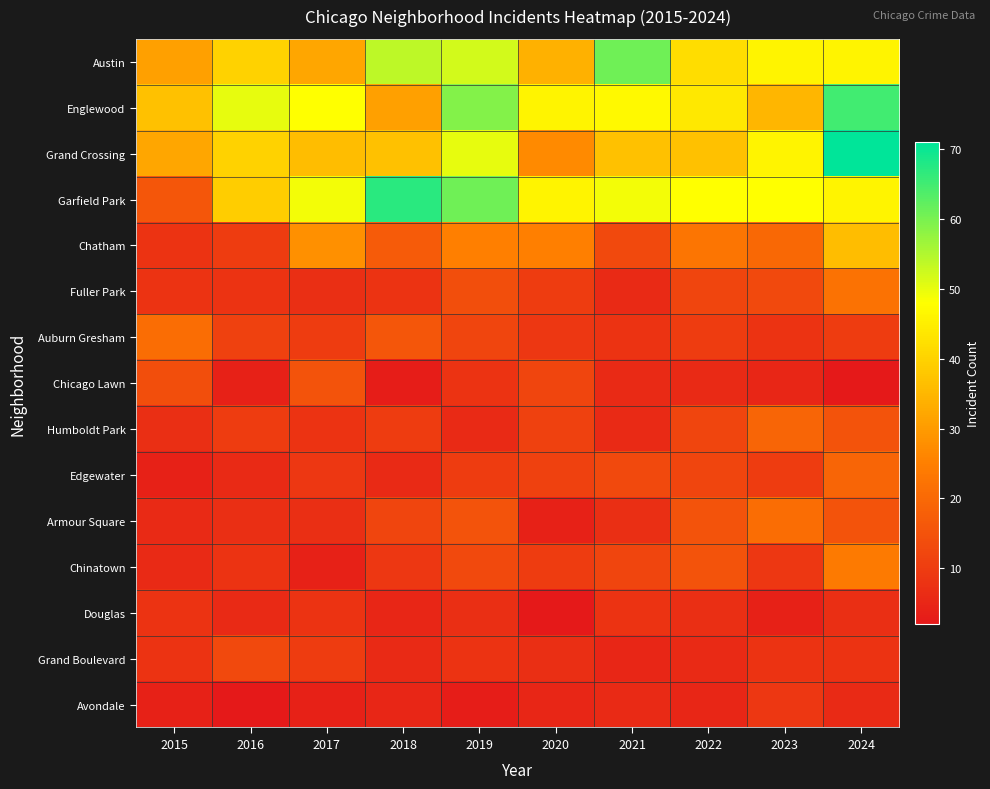

Reading left to right, extract all data points from this chart.

Austin: 2015=31	2016=40	2017=32	2018=54	2019=52	2020=34	2021=61	2022=42	2023=46	2024=46
Englewood: 2015=37	2016=50	2017=48	2018=31	2019=59	2020=46	2021=47	2022=44	2023=35	2024=65
Grand Crossing: 2015=32	2016=40	2017=36	2018=37	2019=50	2020=27	2021=37	2022=37	2023=46	2024=71
Garfield Park: 2015=16	2016=39	2017=49	2018=67	2019=61	2020=46	2021=49	2022=48	2023=48	2024=46
Chatham: 2015=8	2016=10	2017=28	2018=17	2019=25	2020=25	2021=13	2022=23	2023=20	2024=36
Fuller Park: 2015=8	2016=8	2017=7	2018=8	2019=14	2020=10	2021=6	2022=12	2023=13	2024=22
Auburn Gresham: 2015=21	2016=11	2017=10	2018=16	2019=12	2020=9	2021=8	2022=10	2023=8	2024=10
Chicago Lawn: 2015=14	2016=4	2017=15	2018=3	2019=8	2020=12	2021=6	2022=6	2023=5	2024=2
Humboldt Park: 2015=7	2016=10	2017=8	2018=10	2019=6	2020=11	2021=6	2022=12	2023=19	2024=15
Edgewater: 2015=4	2016=6	2017=9	2018=6	2019=10	2020=11	2021=13	2022=12	2023=10	2024=19
Armour Square: 2015=6	2016=7	2017=7	2018=12	2019=15	2020=4	2021=7	2022=15	2023=21	2024=15
Chinatown: 2015=6	2016=8	2017=4	2018=9	2019=13	2020=10	2021=12	2022=15	2023=9	2024=24
Douglas: 2015=8	2016=6	2017=8	2018=5	2019=7	2020=2	2021=8	2022=7	2023=4	2024=7
Grand Boulevard: 2015=8	2016=13	2017=10	2018=6	2019=8	2020=7	2021=5	2022=6	2023=8	2024=8
Avondale: 2015=4	2016=2	2017=4	2018=5	2019=3	2020=5	2021=6	2022=5	2023=9	2024=6